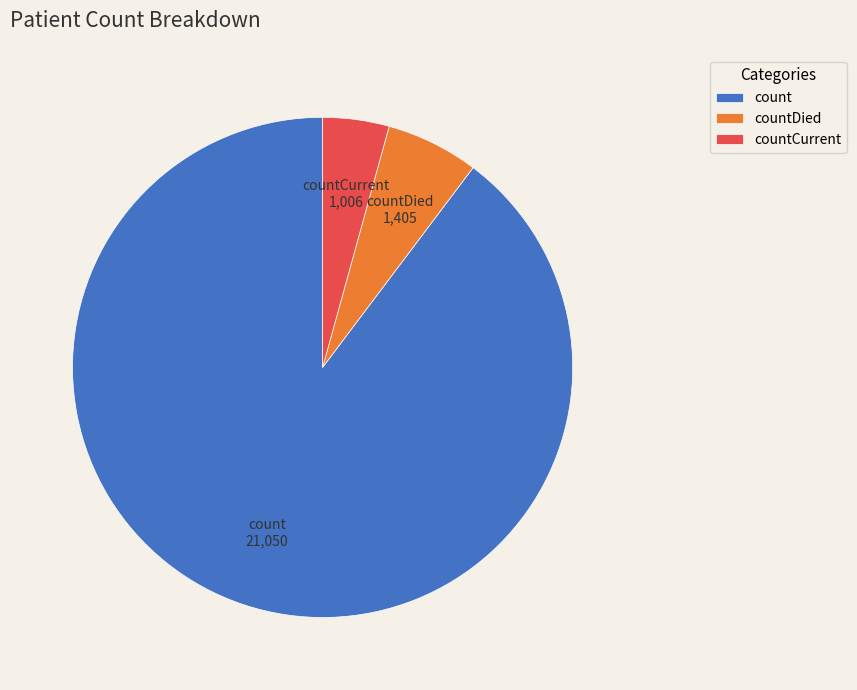

Is the sum of countDied and count greater than half?

Yes